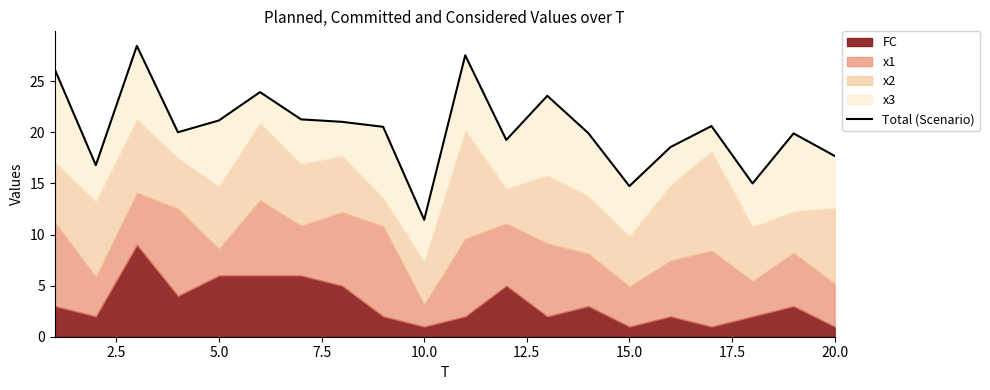

What is the smallest value displayed?

11.4